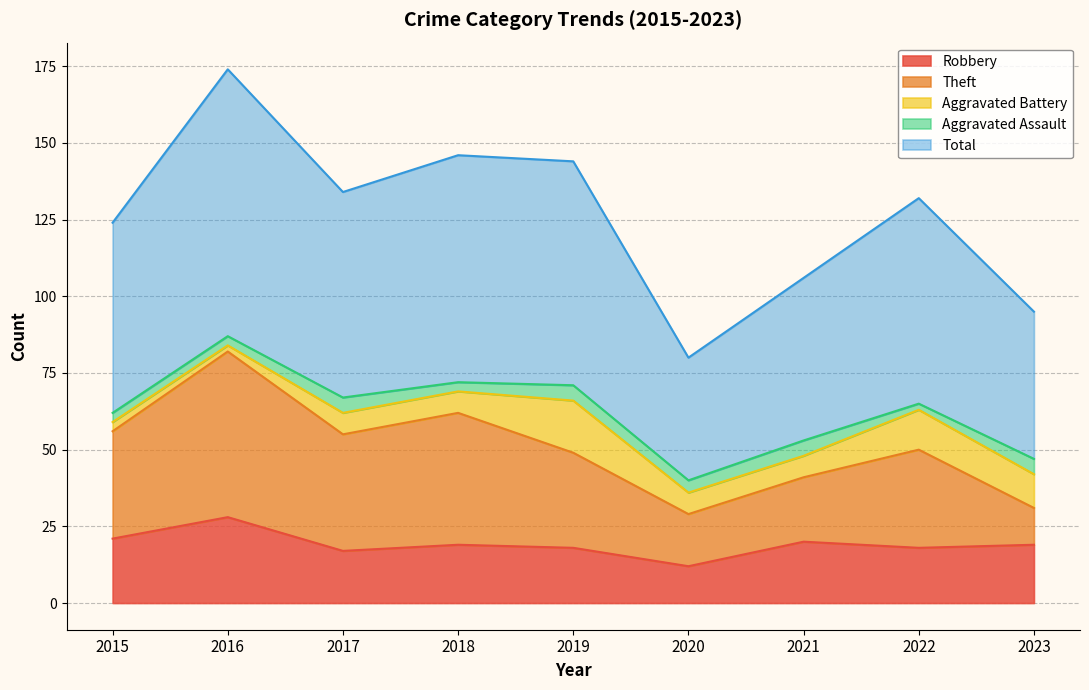

In Robbery, how many points are higher than both neighbors (excluding endpoints)?

3